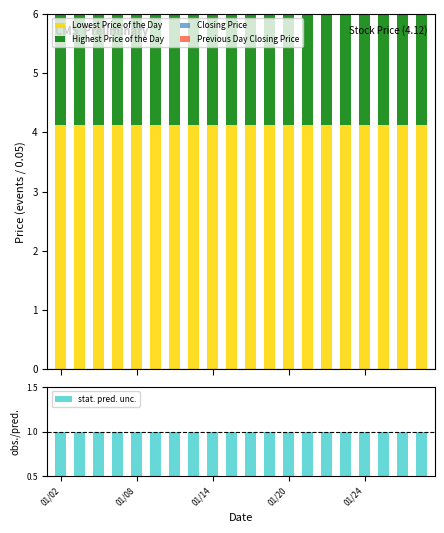

The Closing Price series shows 4.1 at 9. True or false?

True